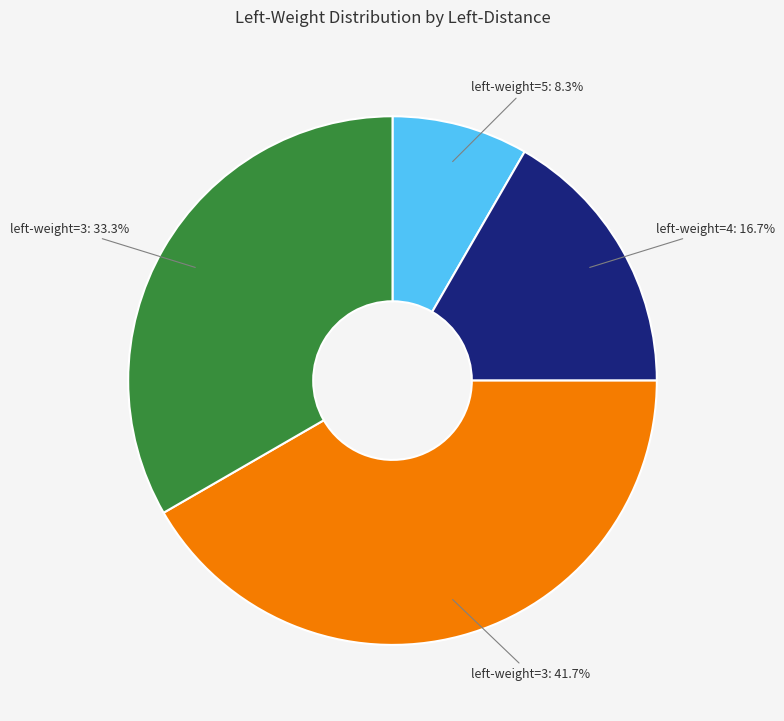

Count the number of slices in the pie.

4